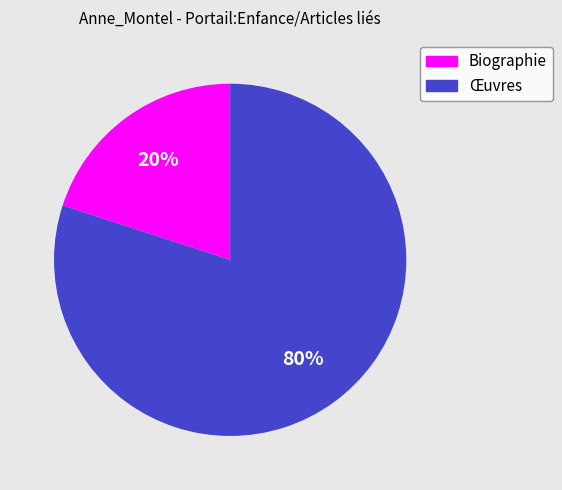

What is the smallest slice in the pie chart?

Biographie